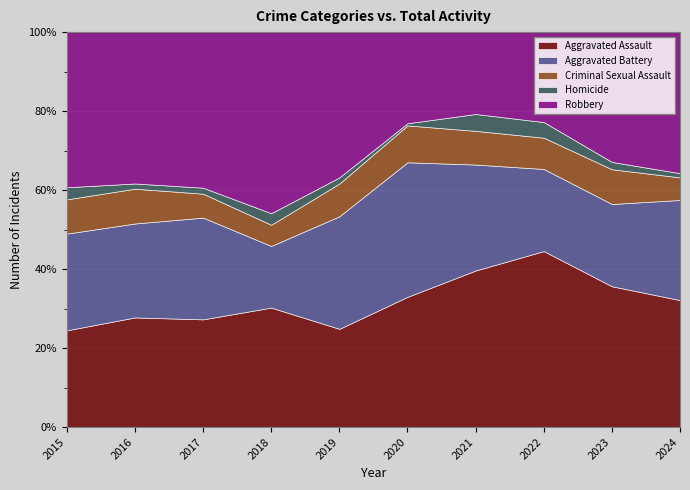

What is the minimum value for Aggravated Assault?

24.5